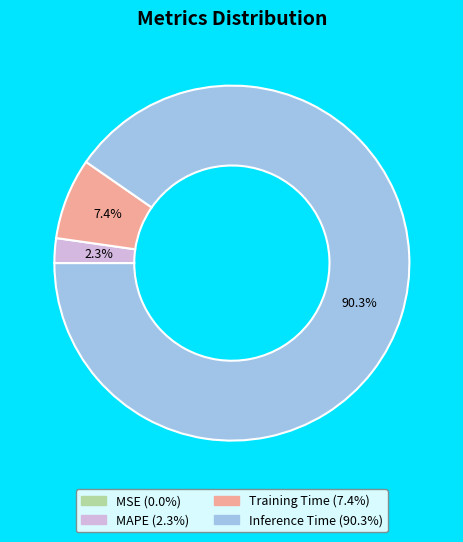

Is there a majority slice in this chart?

Yes